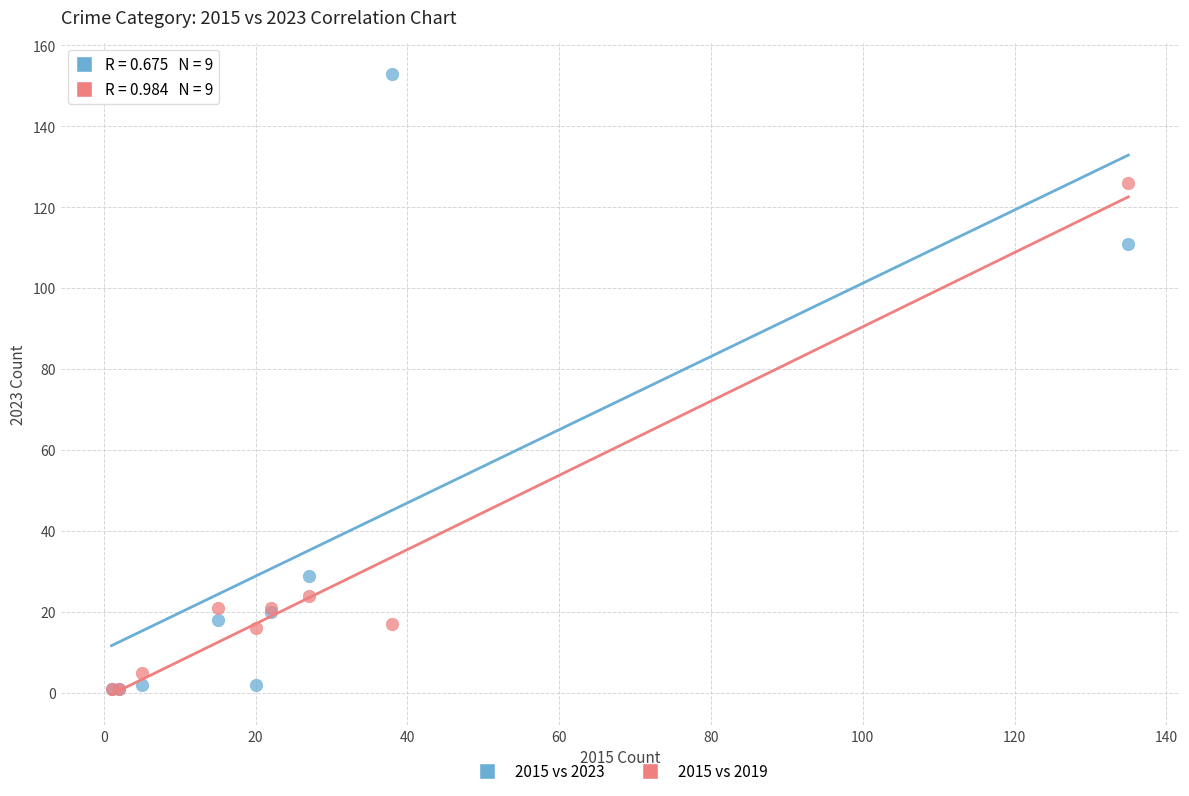

Across all series, what Y value is closest to 77?

111